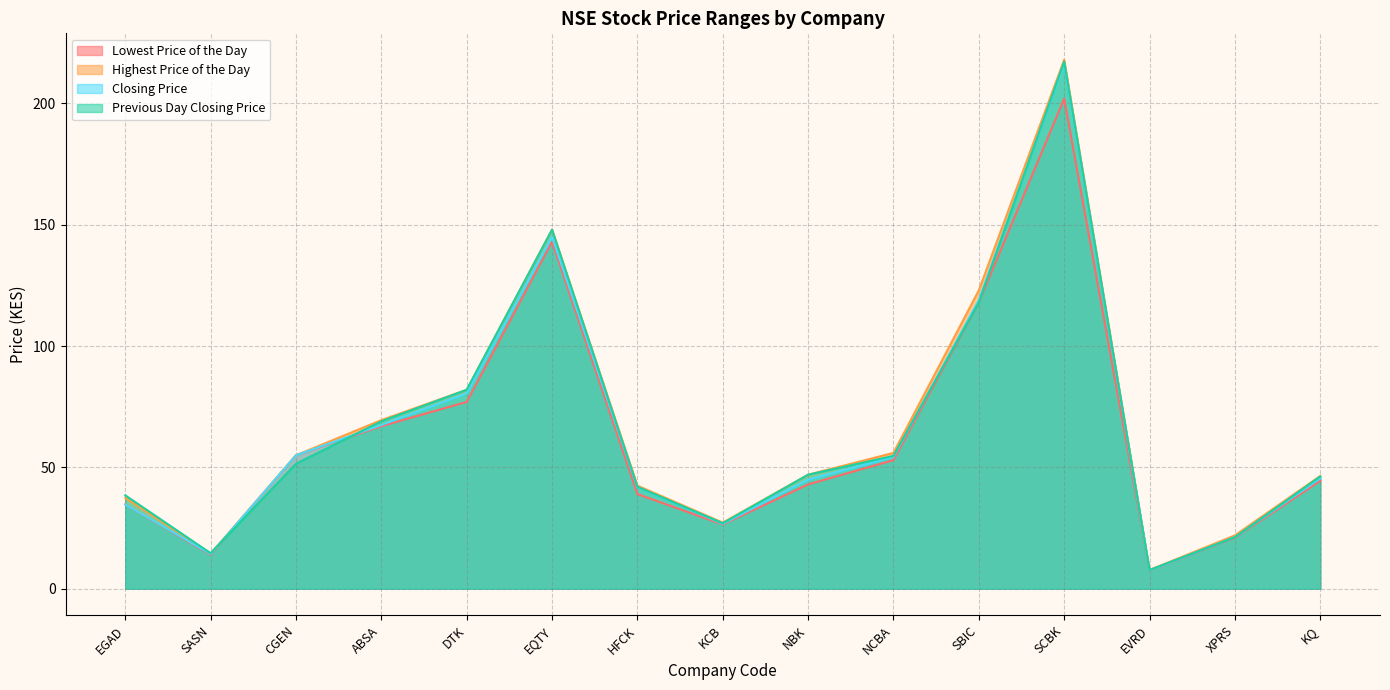

At which label does Highest Price of the Day first exceed 47?

CGEN